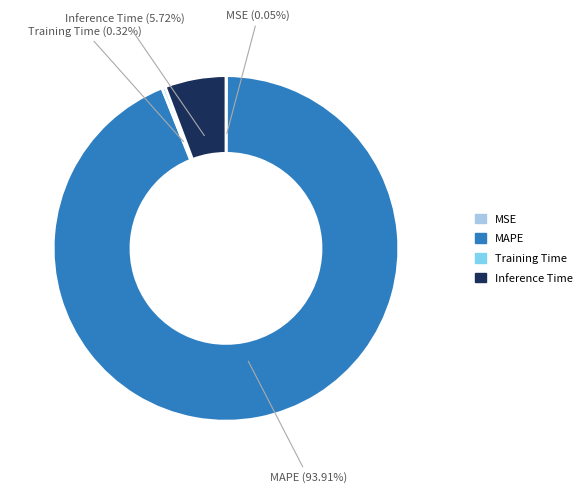

Which category has the biggest portion of the pie?

MAPE